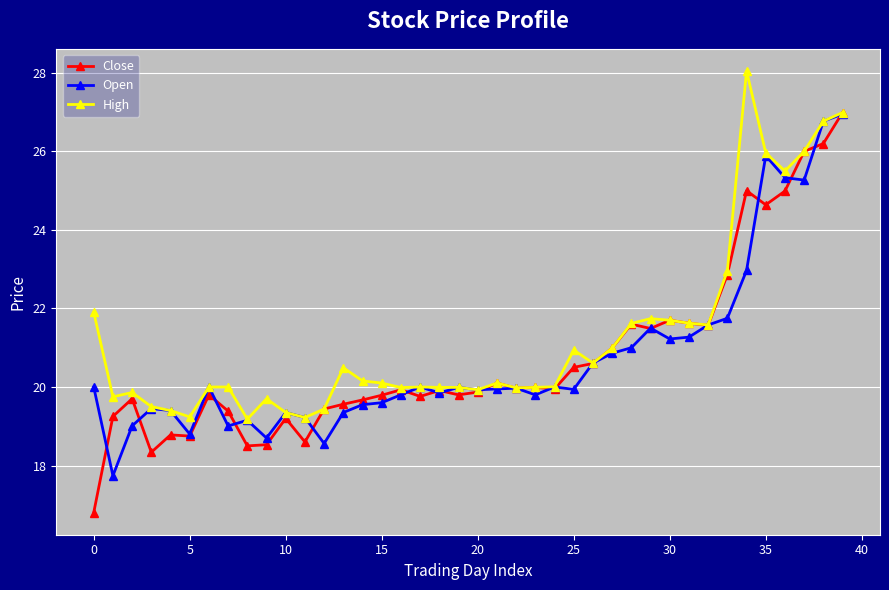

What is the value of the Open point at the 36th from the left?

25.9